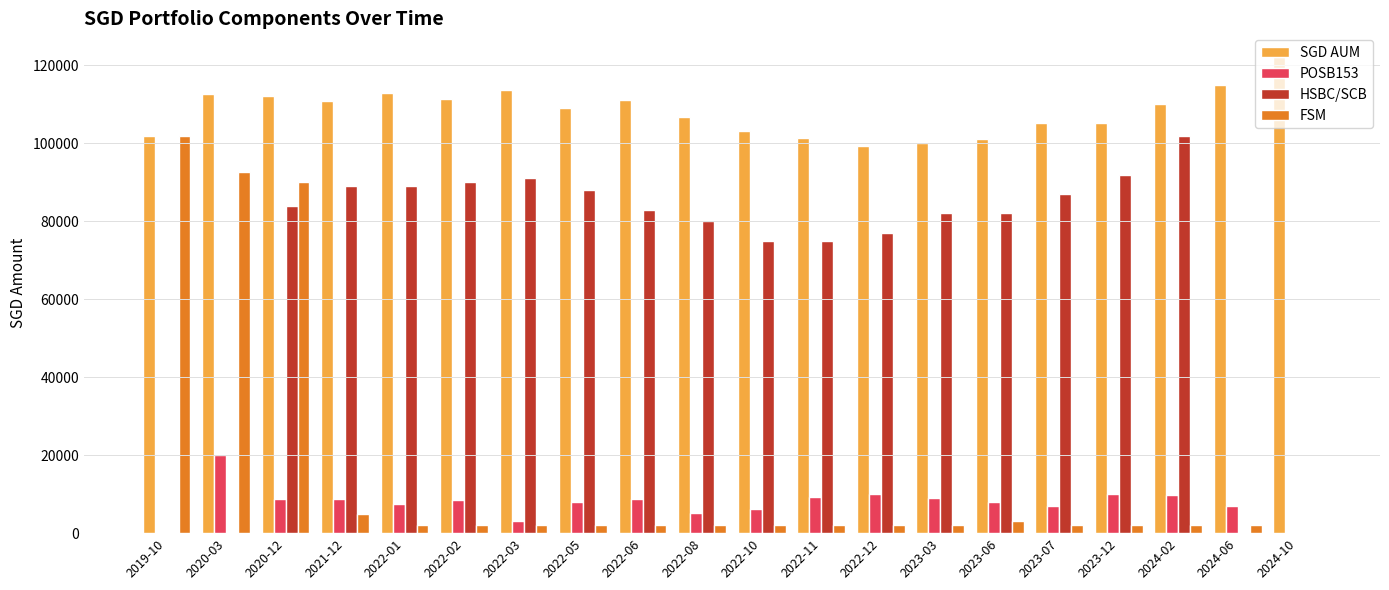

Is the value of FSM at 2023-06 greater than the value of POSB153 at 2024-02?

No